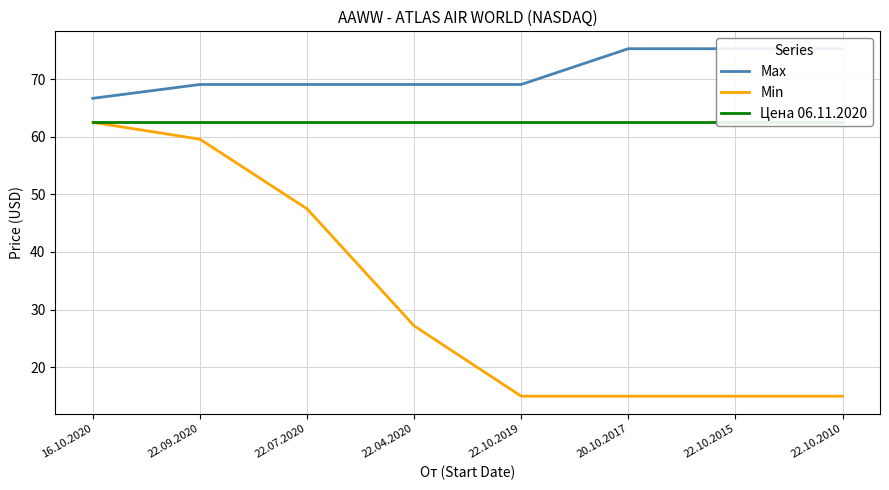

After their last crossing, which series has the higher values: Min or Цена 06.11.2020?

Цена 06.11.2020